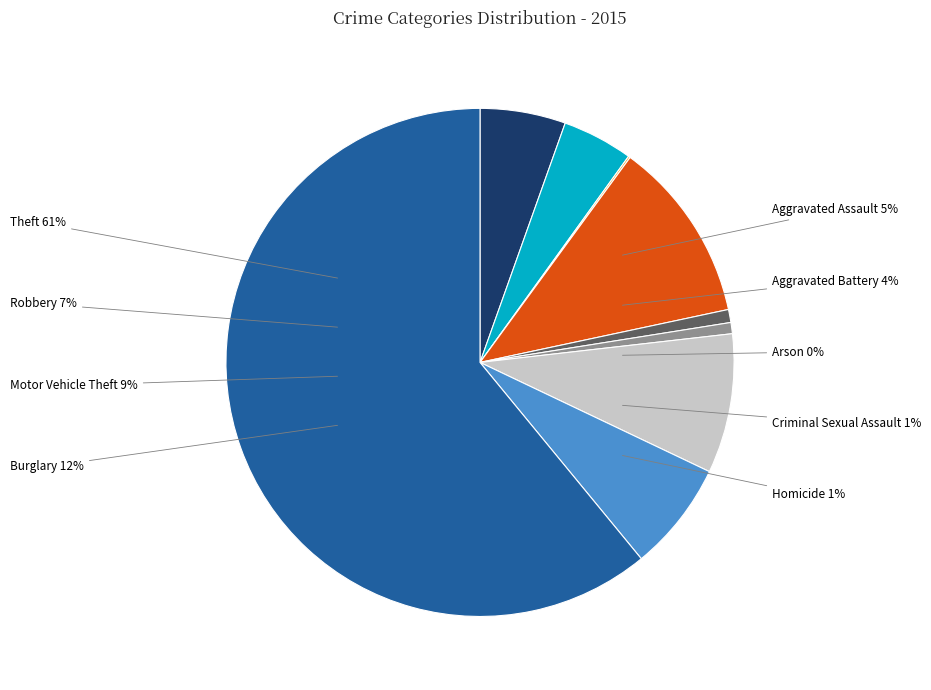

Which category accounts for the majority?

Theft